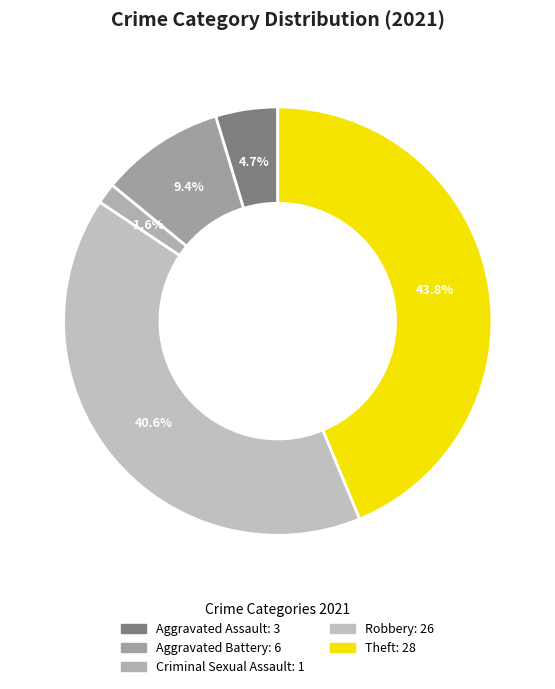

To the nearest percent, what is the difference between the Robbery and Aggravated Battery slice percentages?

31%